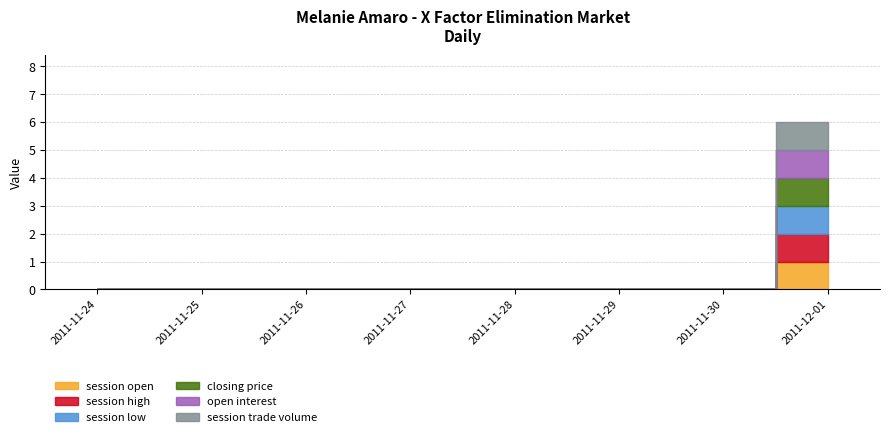

At how many categories does at least one series exceed 0?

1